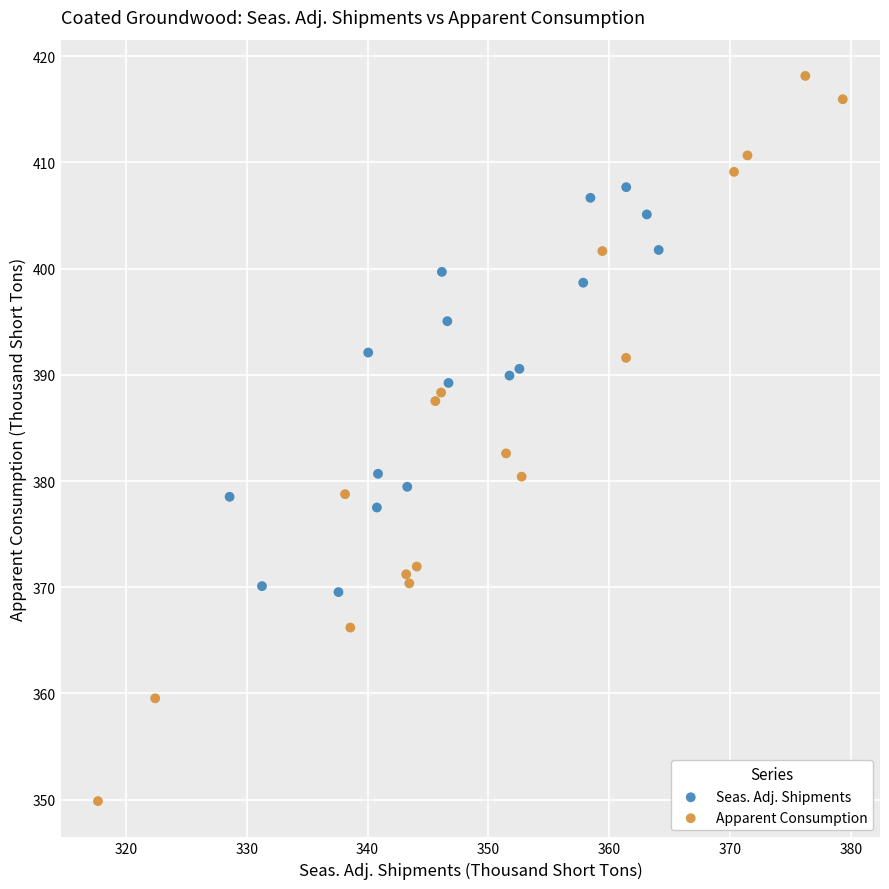

Which series contains the highest Y value?

Apparent Consumption